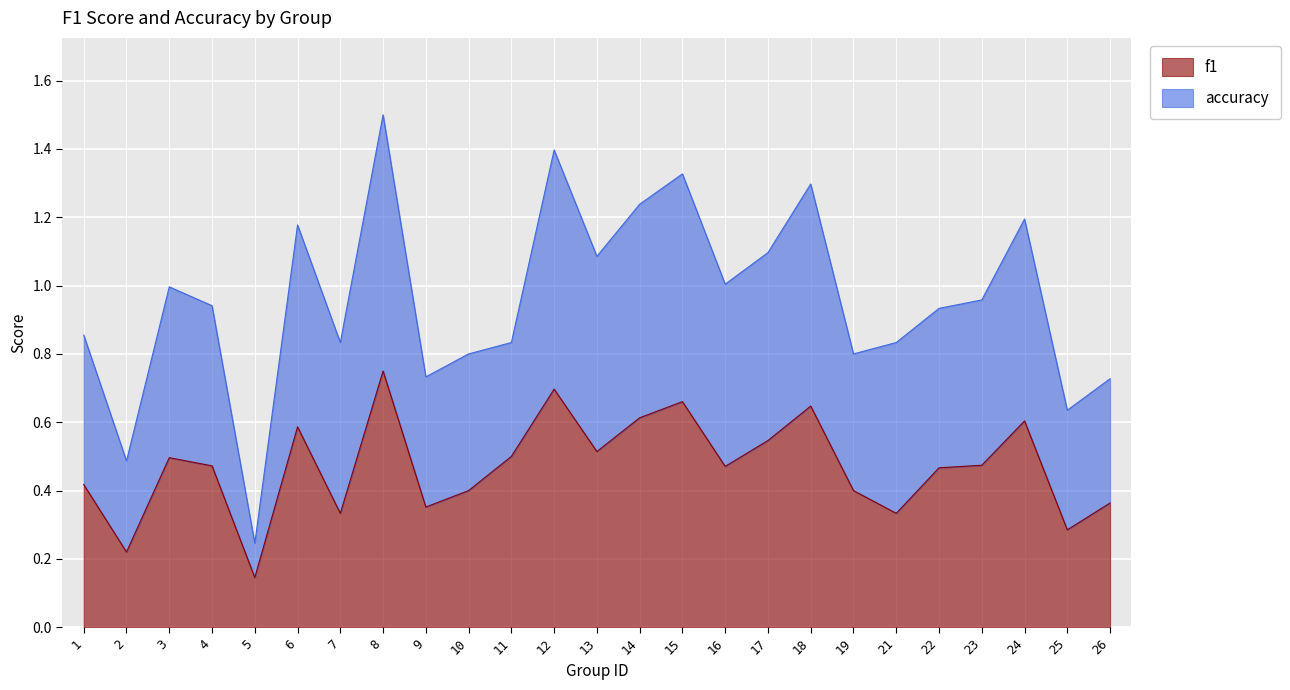

Is it true that f1 equals 0.7 at 23?

False